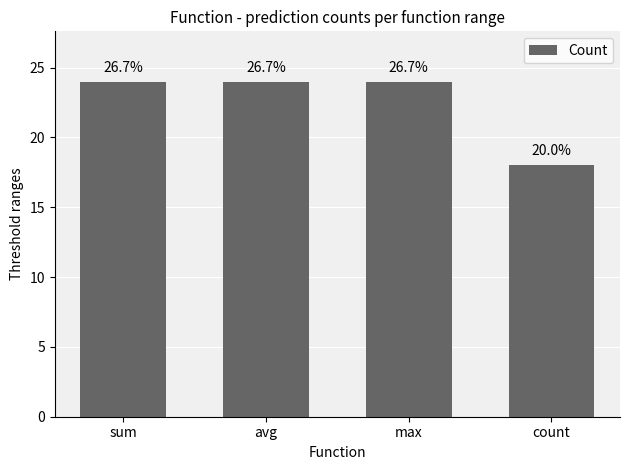

Reading right to left, transcribe all the data shown in this chart.

18	24	24	24